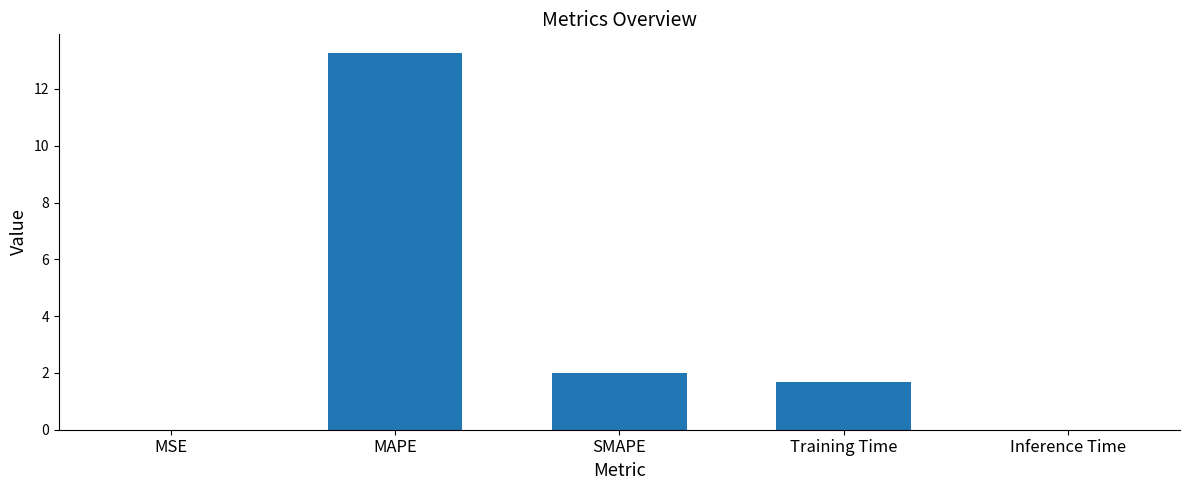

What is the change in value from MSE to SMAPE?

+2.0